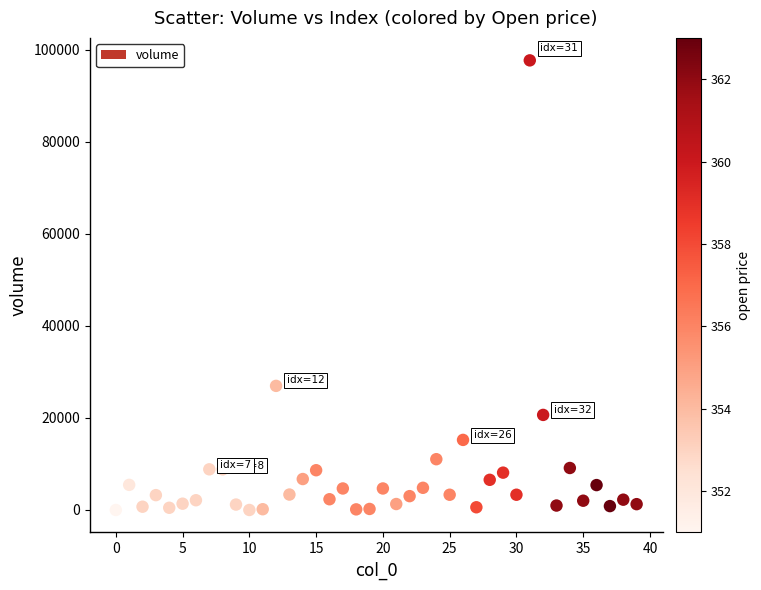

What Y value in the scatter plot is closest to 48821?

26952.9